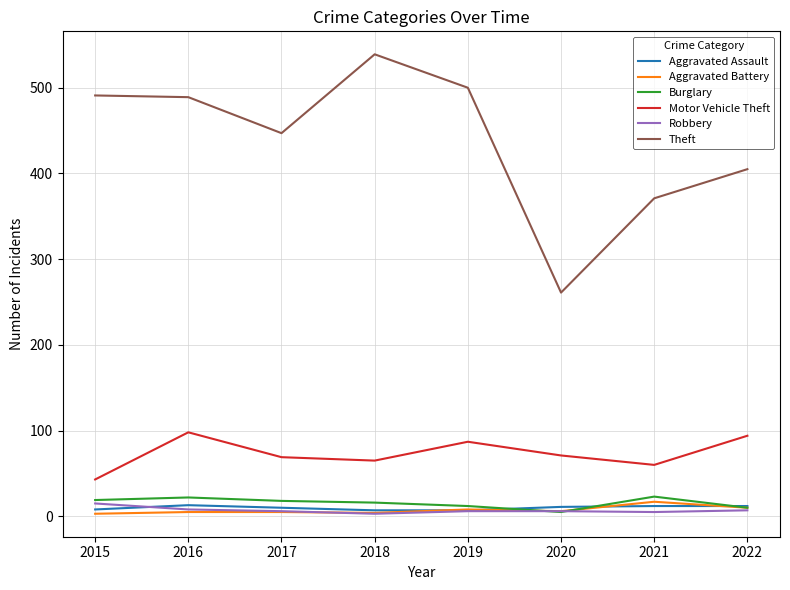

Which series has the largest range (max minus min)?

Theft